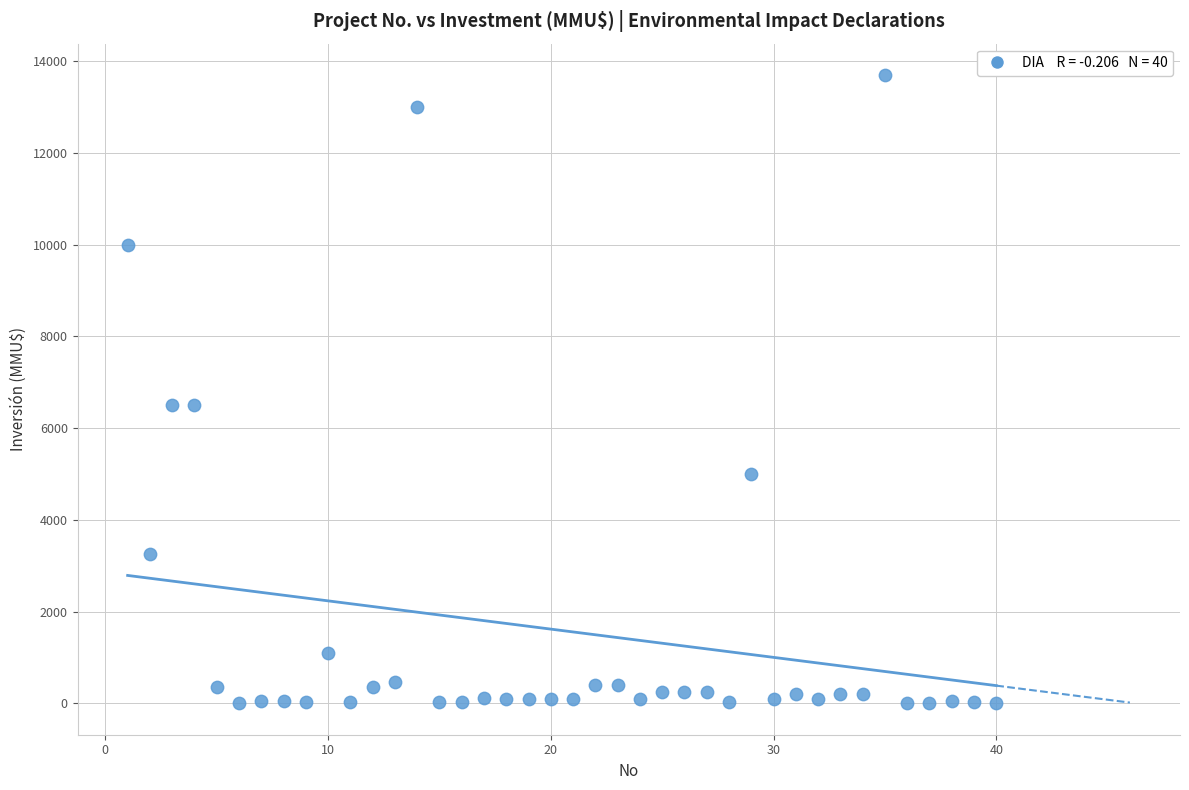

What is the range of X values (max minus min)?

39